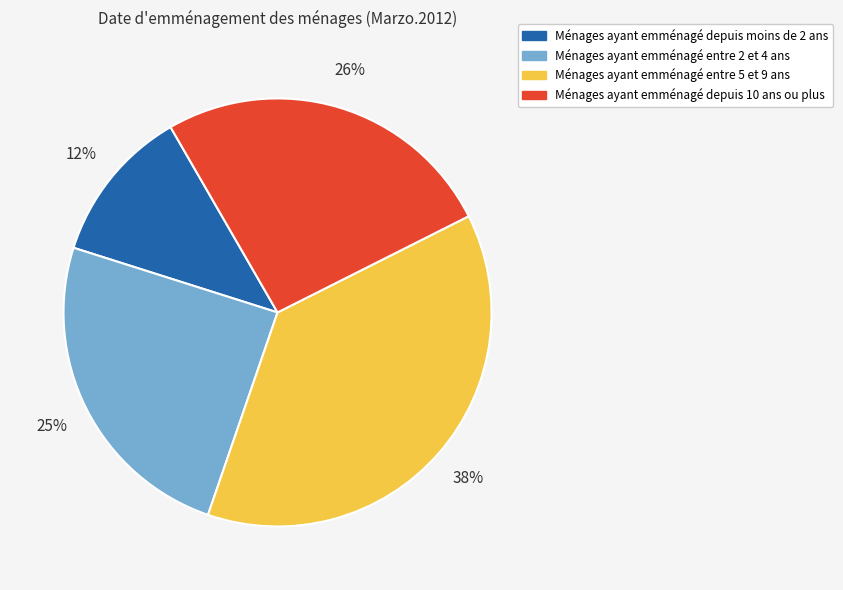

Is there a majority slice in this chart?

No